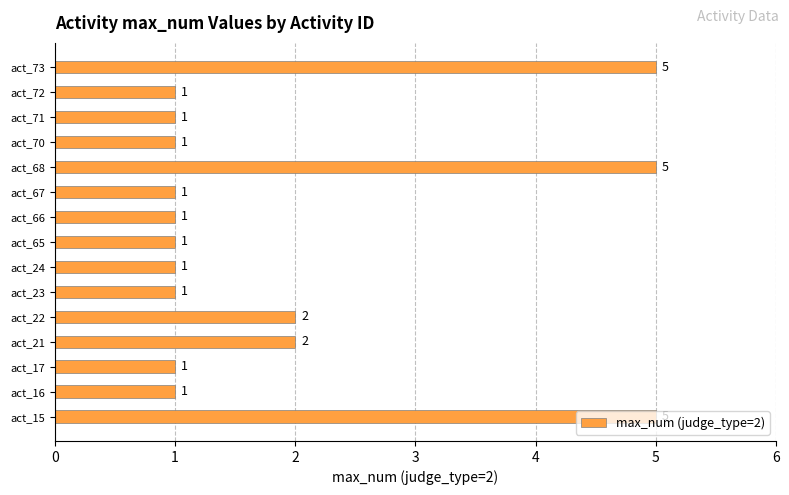

How many bars are there in total?

15